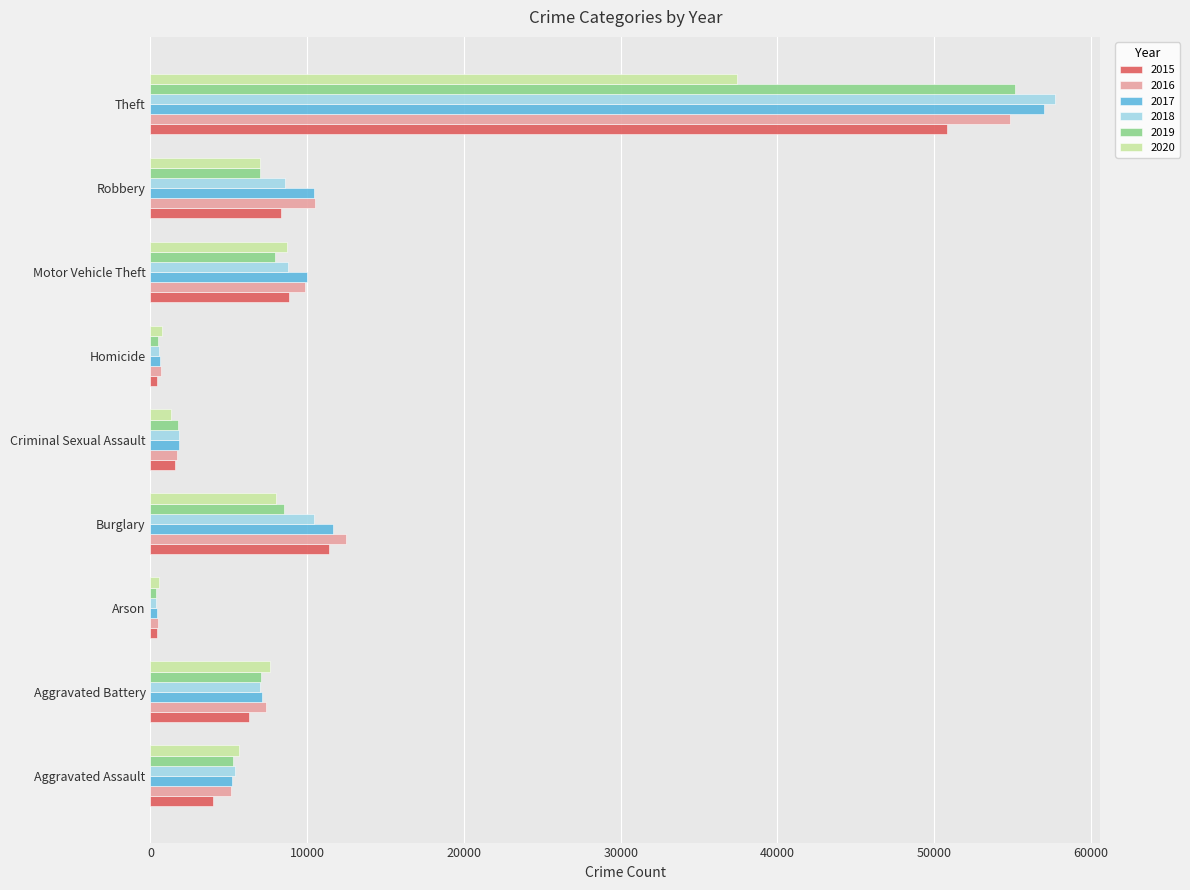

What is the difference between the highest and lowest values at Robbery?

3470